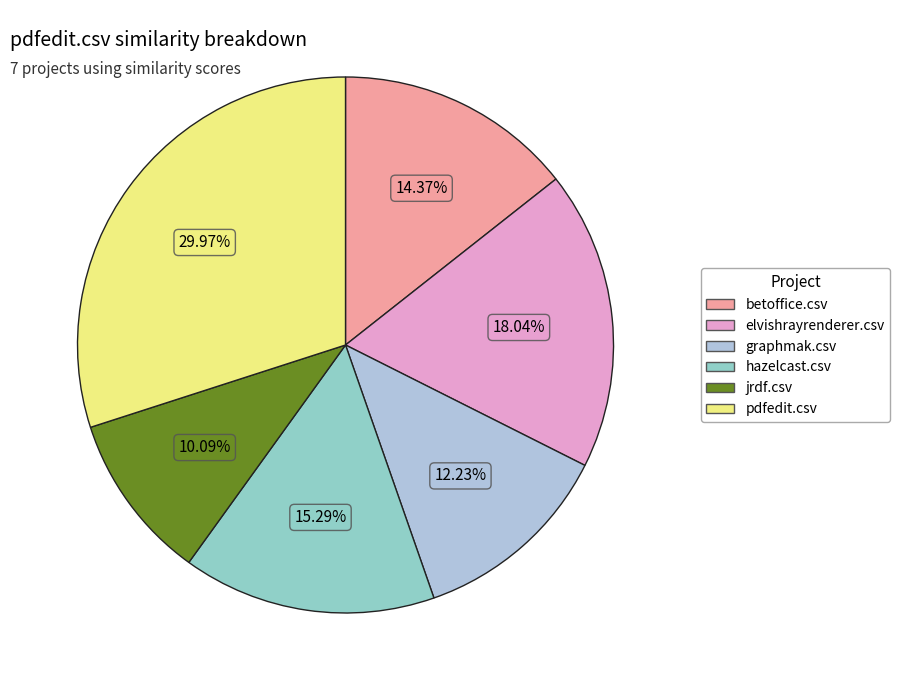

Is there any slice that represents more than half of the pie?

No